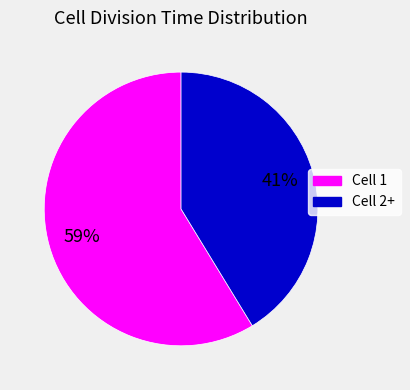

Does any single category account for the majority?

Yes